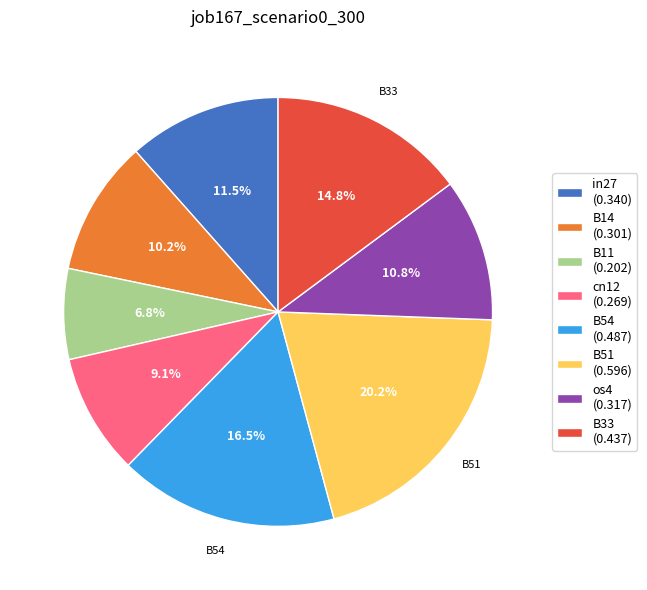

Count the number of slices in the pie.

8